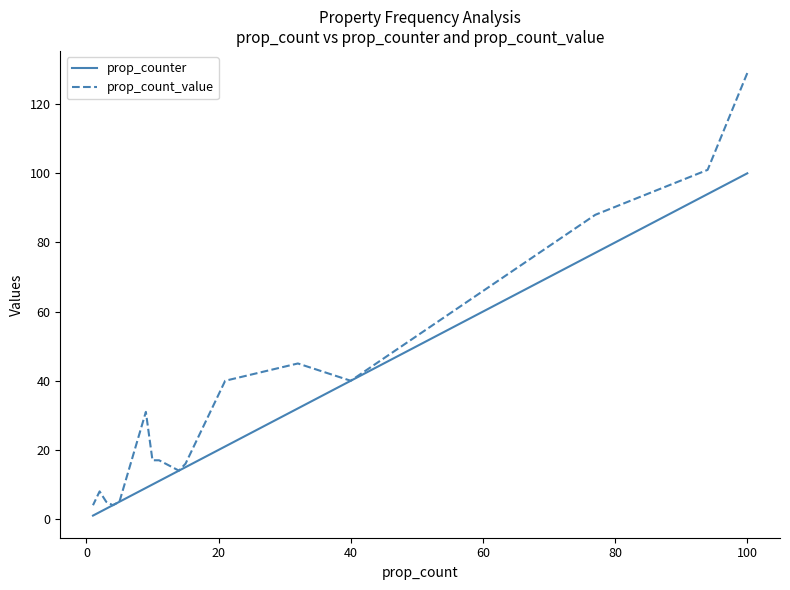

True or false: prop_count_value and prop_counter intersect in this chart.

False